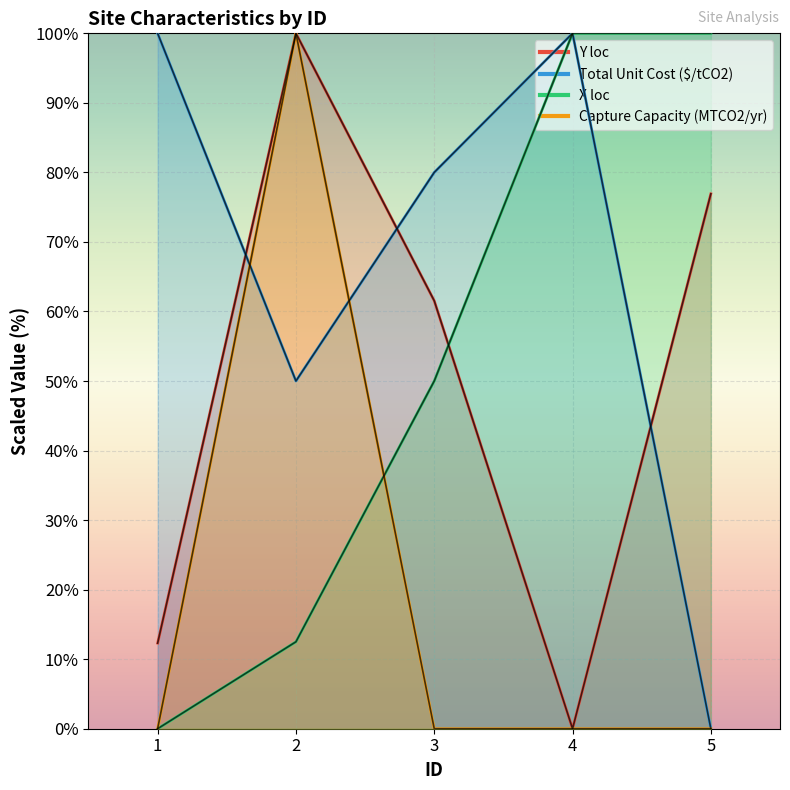

How many values in Y loc are above zero?

4